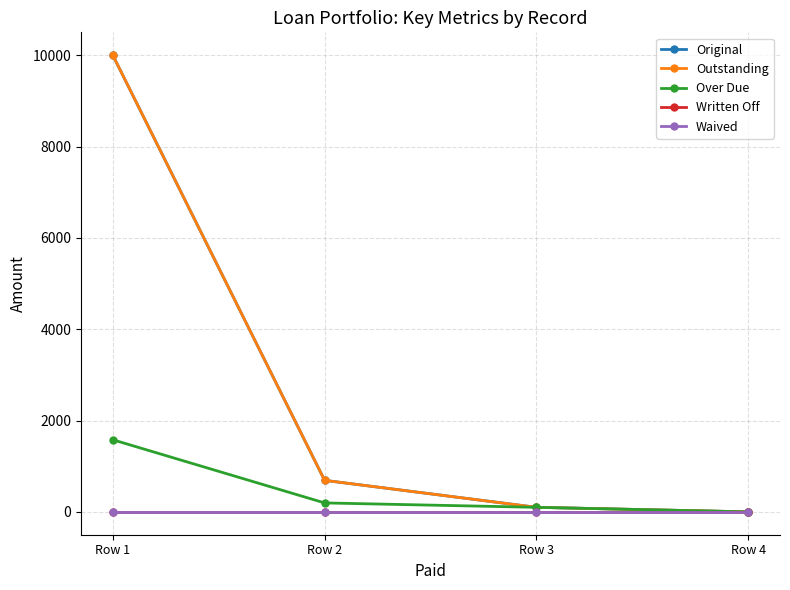

Reading right to left, transcribe all the data shown in this chart.

Original: Row 4=0.0	Row 3=100.0	Row 2=690.6	Row 1=10000.0
Outstanding: Row 4=0.0	Row 3=100.0	Row 2=690.6	Row 1=10000.0
Over Due: Row 4=0.0	Row 3=100.0	Row 2=196.2	Row 1=1579.2
Written Off: Row 4=0.0	Row 3=0.0	Row 2=0.0	Row 1=0.0
Waived: Row 4=0.0	Row 3=0.0	Row 2=0.0	Row 1=0.0